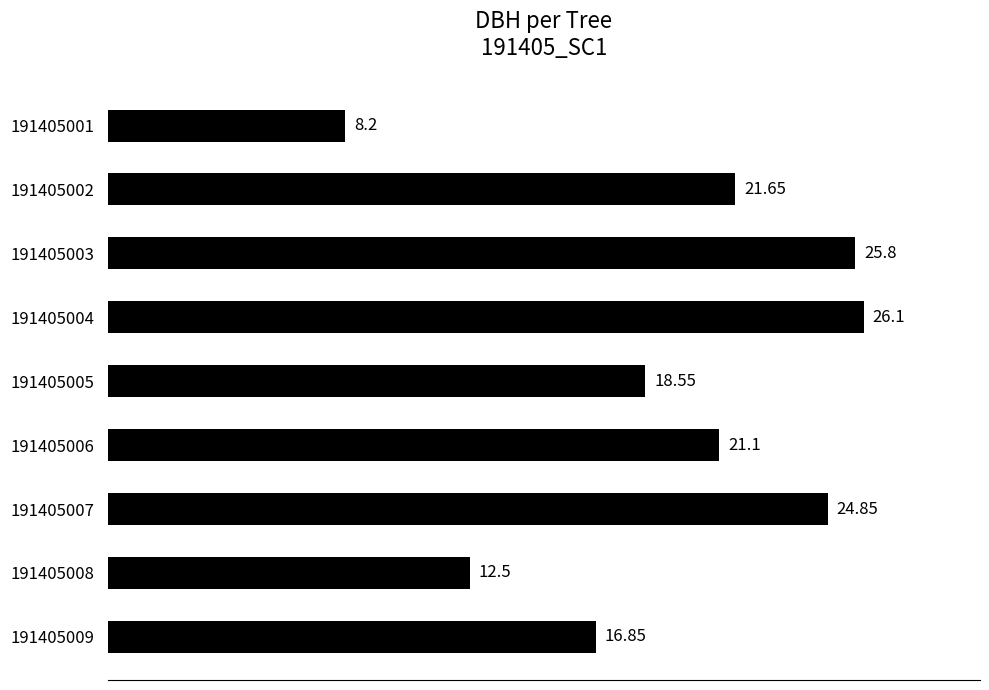

Rank the categories by value from lowest to highest.

191405001, 191405008, 191405009, 191405005, 191405006, 191405002, 191405007, 191405003, 191405004